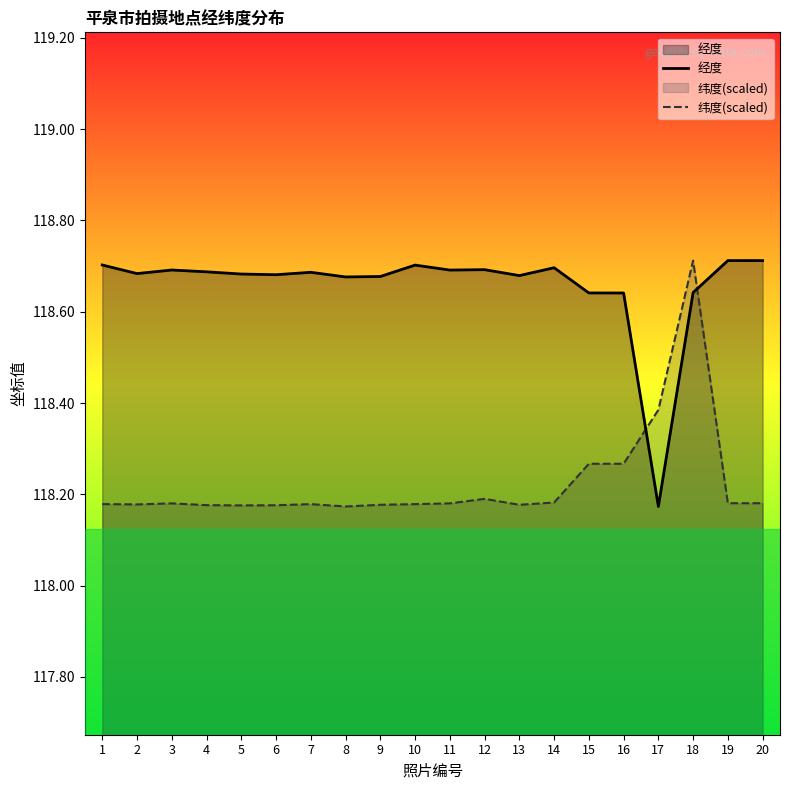

At which category is the sum across all series the highest?

18